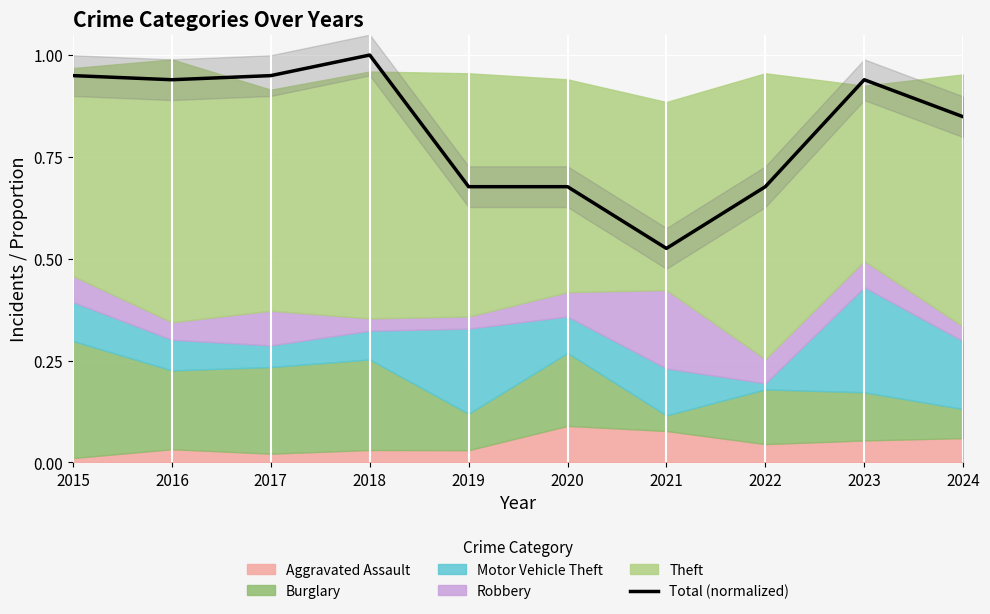

The Total (normalized) series shows 1.3 at 2015. True or false?

False